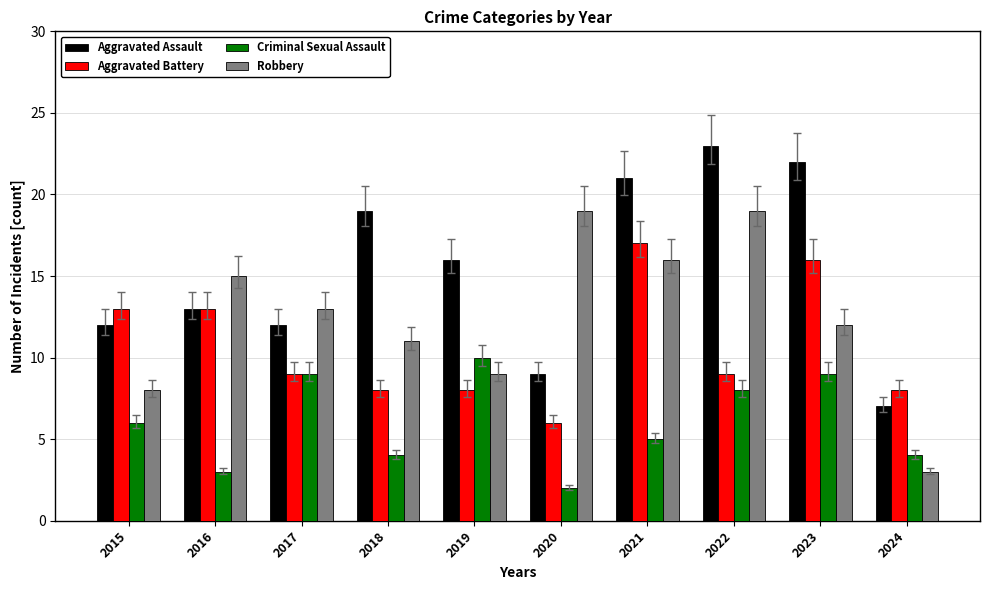

What is the total value across all series at 2023?

59